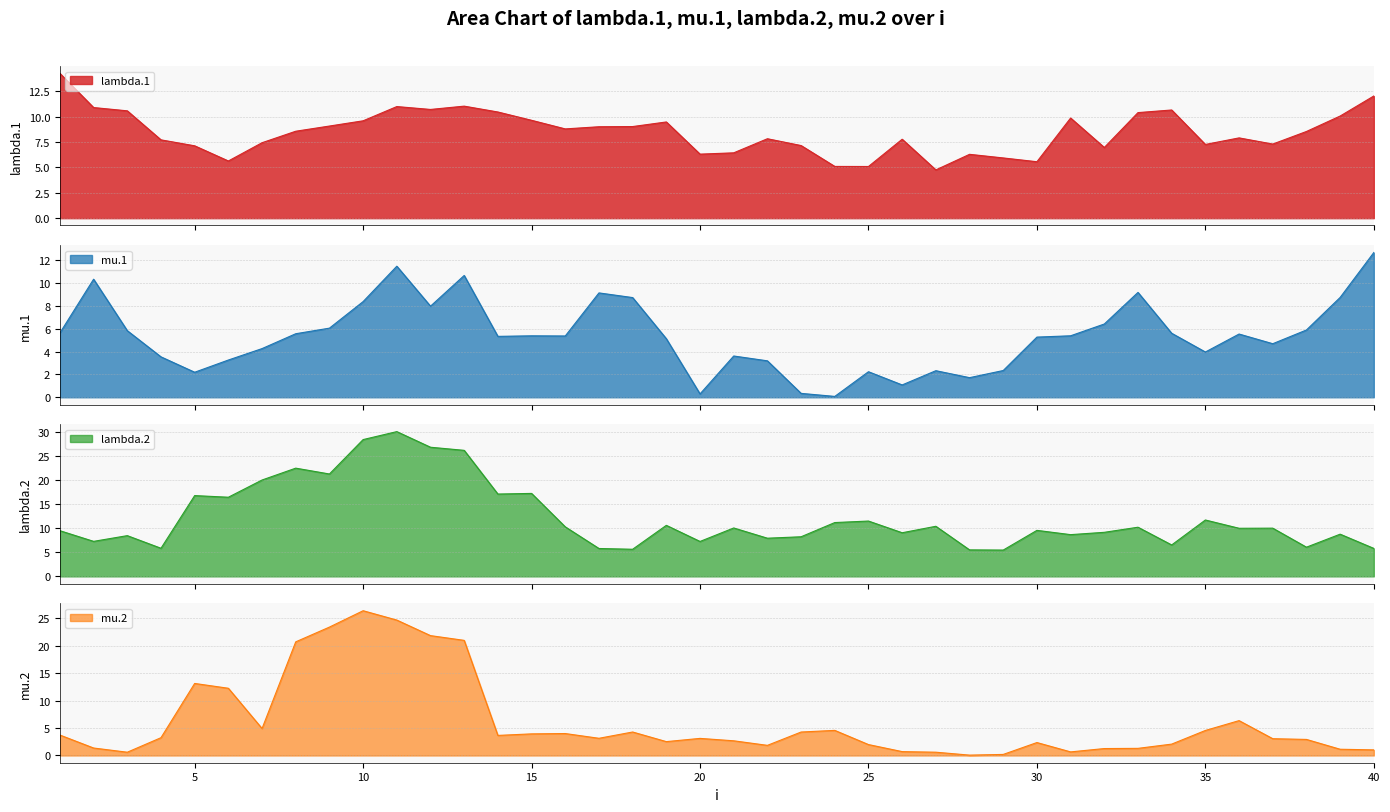

List the labels in order of lambda.1 value, smallest first.

27, 25, 24, 30, 6, 29, 28, 20, 21, 32, 5, 23, 35, 37, 7, 4, 26, 22, 36, 38, 8, 16, 17, 18, 9, 19, 10, 15, 31, 39, 33, 14, 3, 34, 12, 2, 11, 13, 40, 1